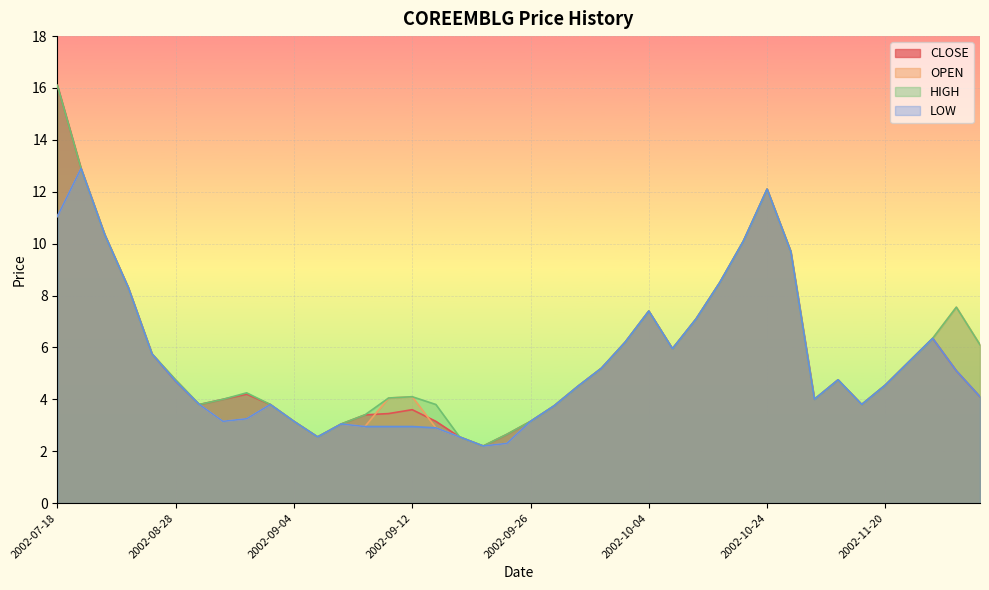

How many values in the HIGH series exceed 4?

25